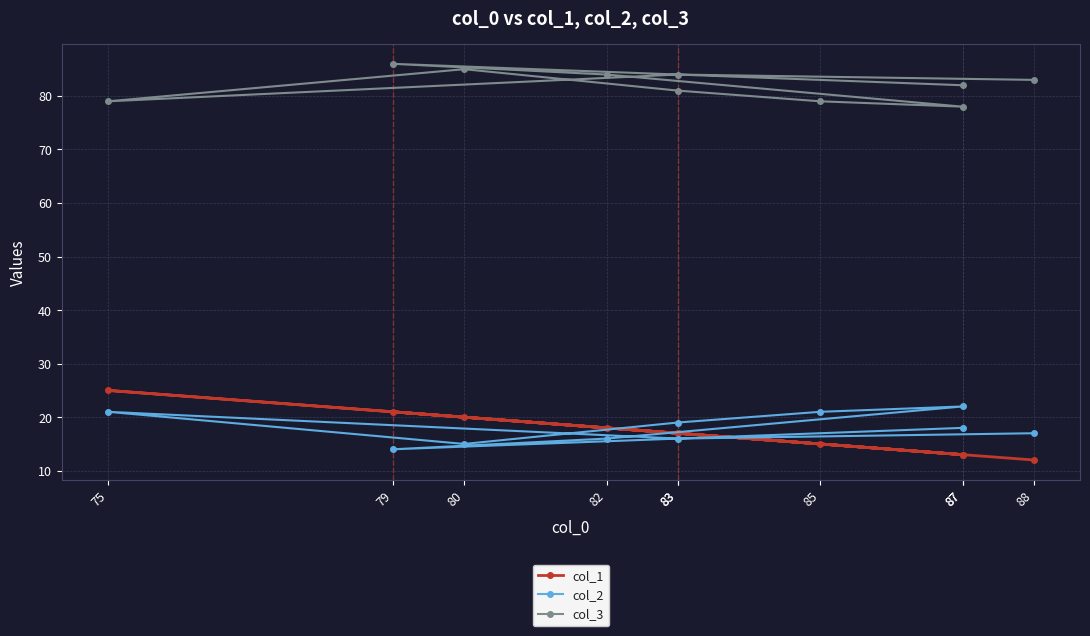

Is the value of col_3 at 75 greater than the value of col_1 at 87?

Yes